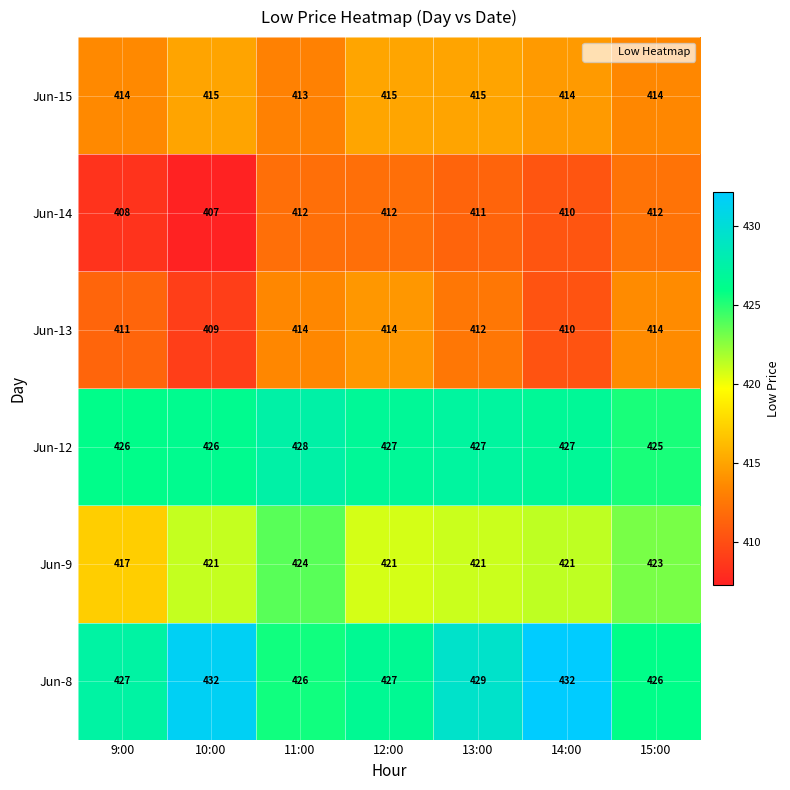

Which category has the lowest value across all series?

10:00